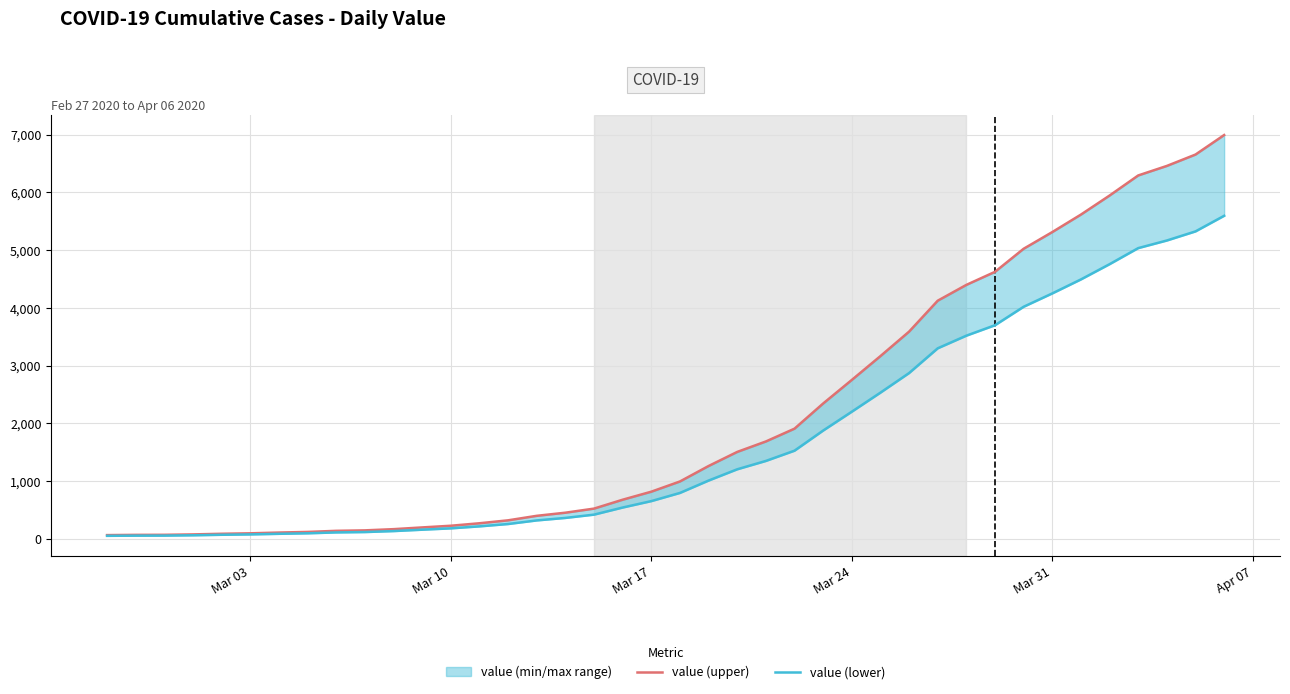

True or false: value (lower) and value (upper) intersect in this chart.

False